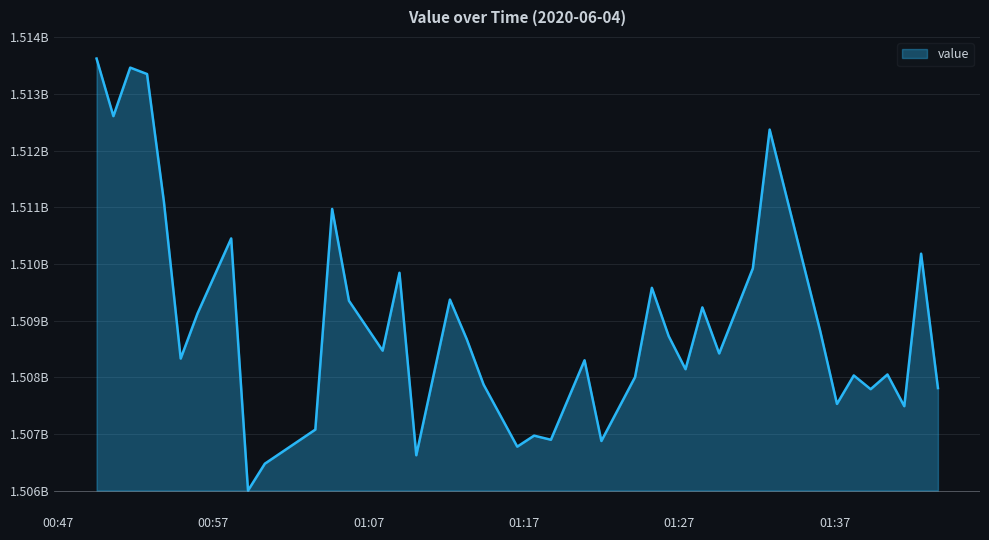

Rank the categories by value from lowest to highest.

2020-06-04T00:59:14, 2020-06-04T01:00:19, 2020-06-04T01:10:04, 2020-06-04T01:16:34, 2020-06-04T01:21:59, 2020-06-04T01:18:44, 2020-06-04T01:17:39, 2020-06-04T01:03:34, 2020-06-04T01:41:29, 2020-06-04T01:37:09, 2020-06-04T01:39:19, 2020-06-04T01:43:39, 2020-06-04T01:14:24, 2020-06-04T01:24:09, 2020-06-04T01:38:14, 2020-06-04T01:40:24, 2020-06-04T01:27:24, 2020-06-04T01:20:54, 2020-06-04T00:54:54, 2020-06-04T01:29:34, 2020-06-04T01:07:54, 2020-06-04T01:13:19, 2020-06-04T01:26:19, 2020-06-04T01:36:04, 2020-06-04T00:55:59, 2020-06-04T01:28:29, 2020-06-04T01:05:44, 2020-06-04T01:12:14, 2020-06-04T01:25:14, 2020-06-04T01:08:59, 2020-06-04T01:31:44, 2020-06-04T01:42:34, 2020-06-04T00:58:09, 2020-06-04T01:04:39, 2020-06-04T00:53:49, 2020-06-04T01:32:49, 2020-06-04T00:50:34, 2020-06-04T00:52:44, 2020-06-04T00:51:39, 2020-06-04T00:49:29